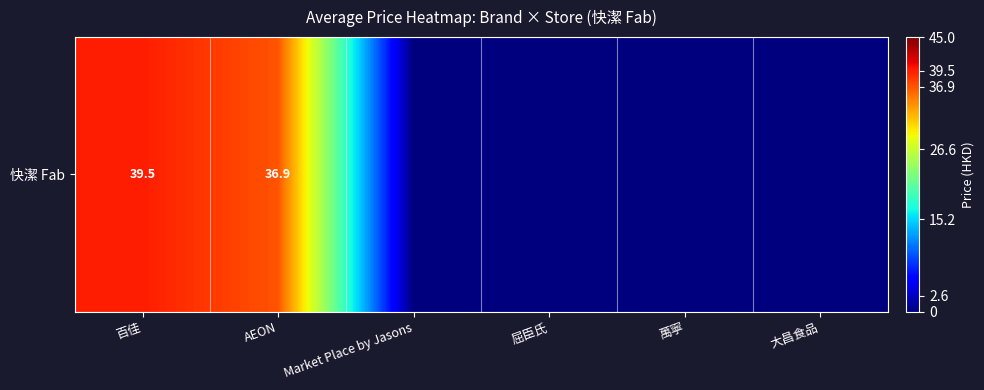

Reading left to right, what are all the values shown in this chart?

百佳=39.5	AEON=36.9	Market Place by Jasons=0.0	屈臣氏=0.0	萬寧=0.0	大昌食品=0.0